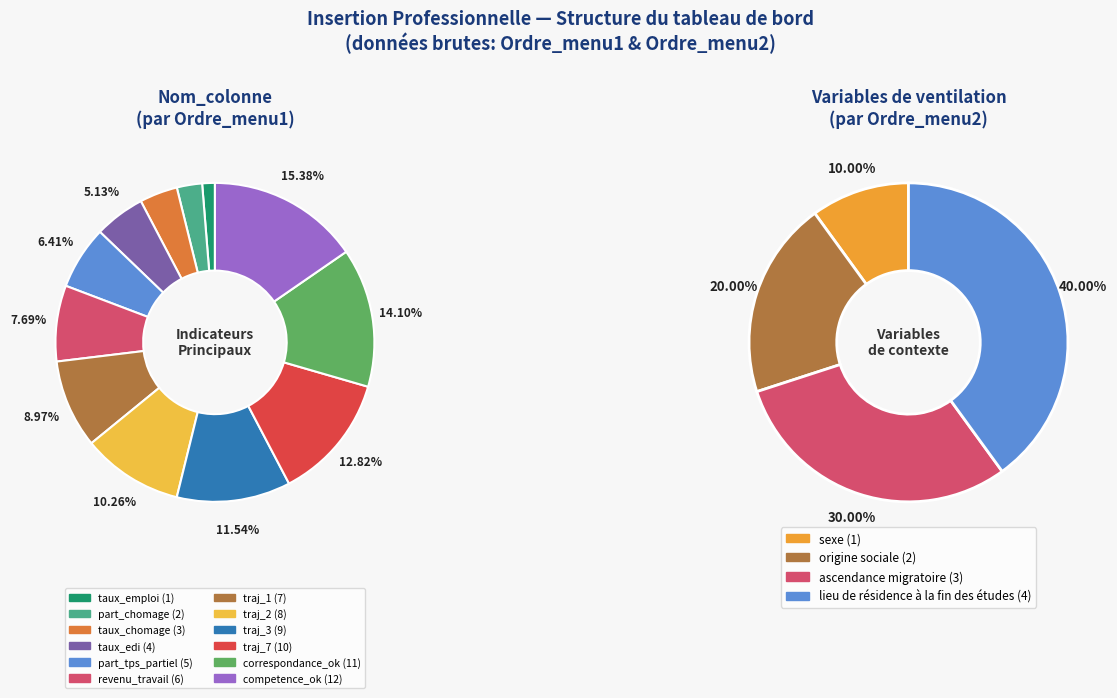

What is the change in value from taux_chomage to part_tps_partiel?

+2